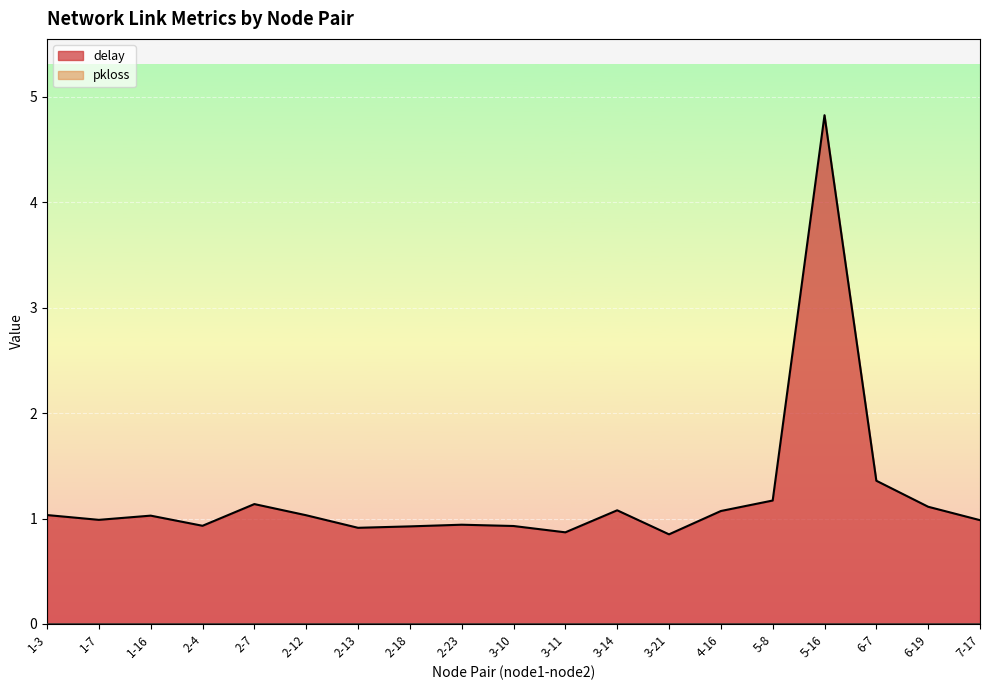

What is the label of the 17th point from the left?

6-7